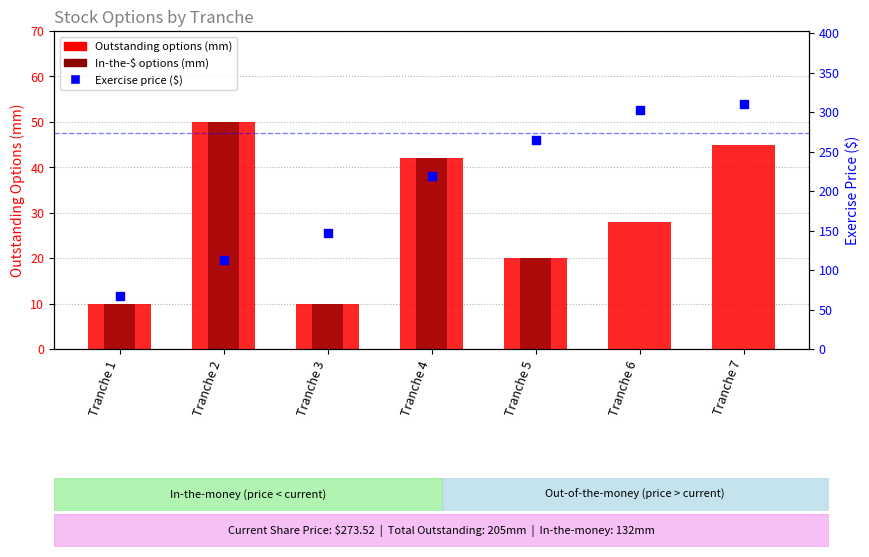

Is the value of Exercise price ($) at Tranche 7 greater than the value of In-the-$ options at Tranche 5?

Yes